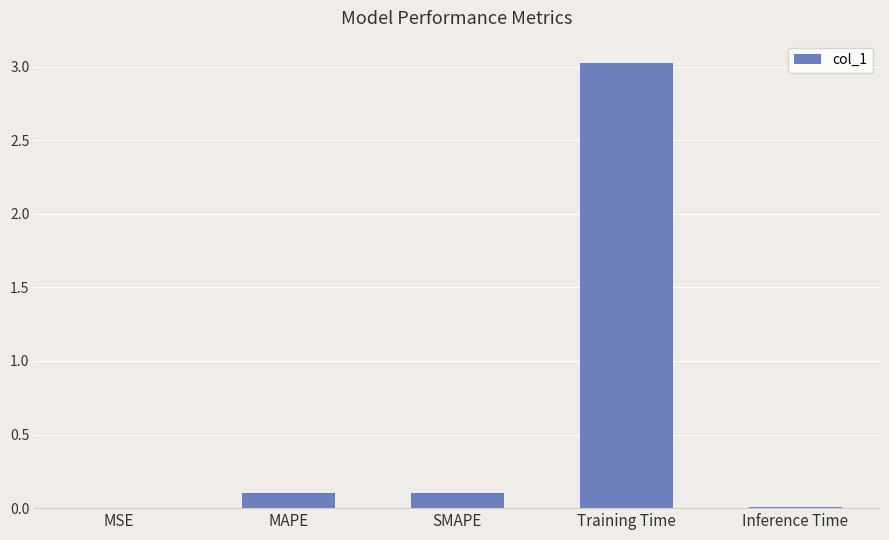

The chart shows a value of 0.0 at Inference Time. True or false?

True